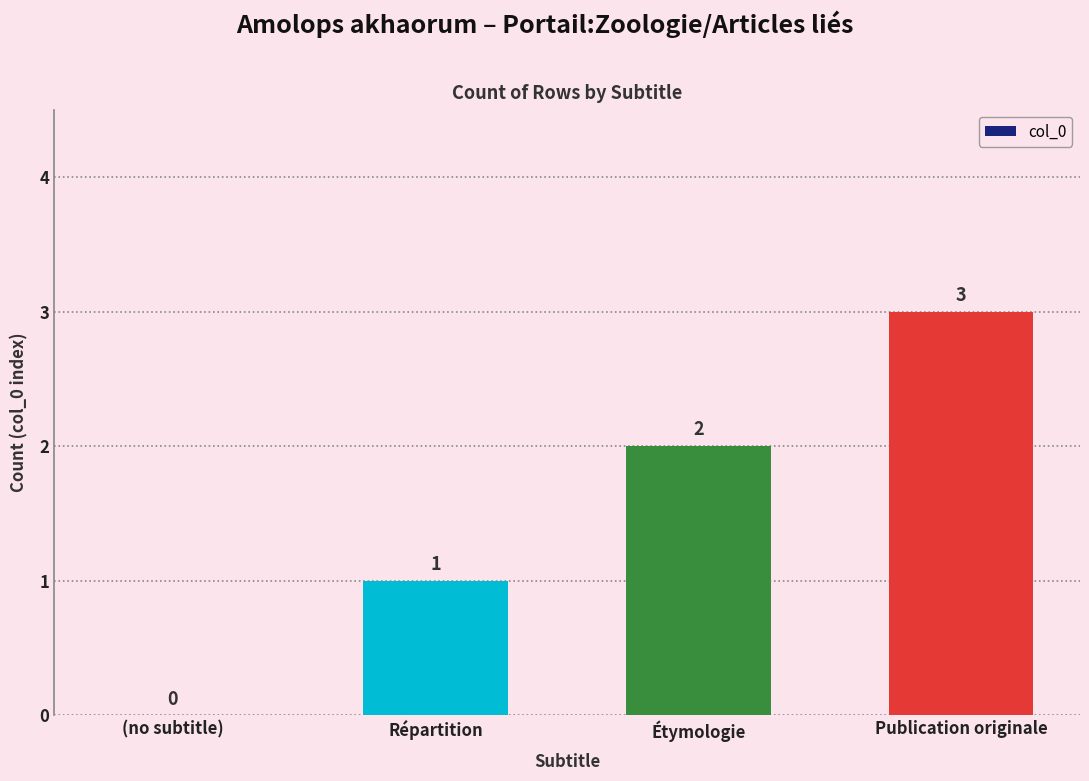

How many values are above zero?

3